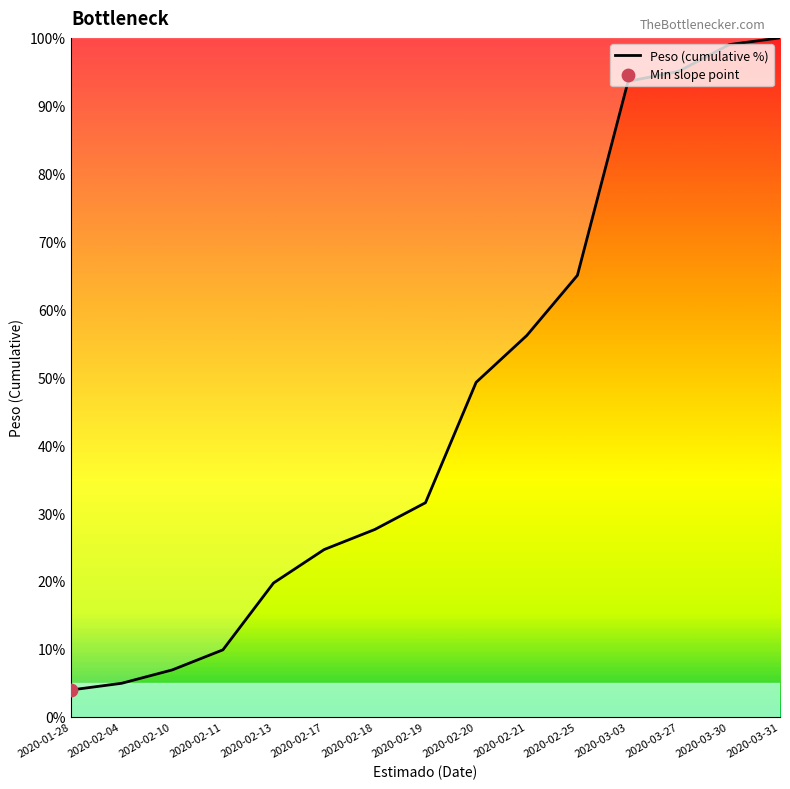

Which has a higher value, 2020-03-03 or 2020-02-17?

2020-03-03